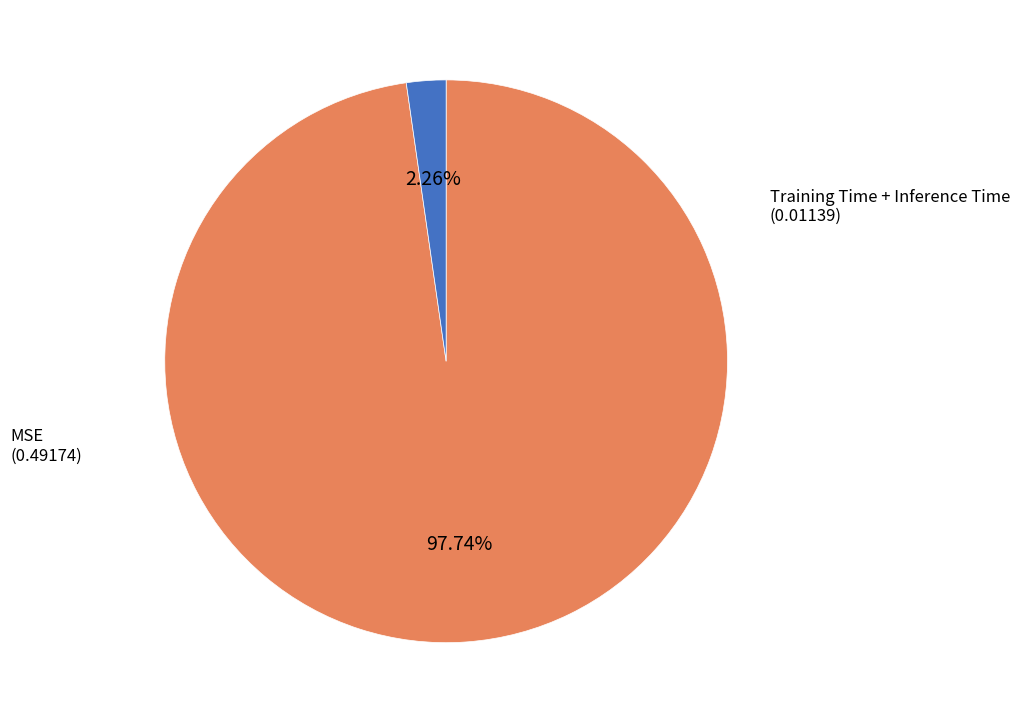

Is there a majority slice in this chart?

Yes